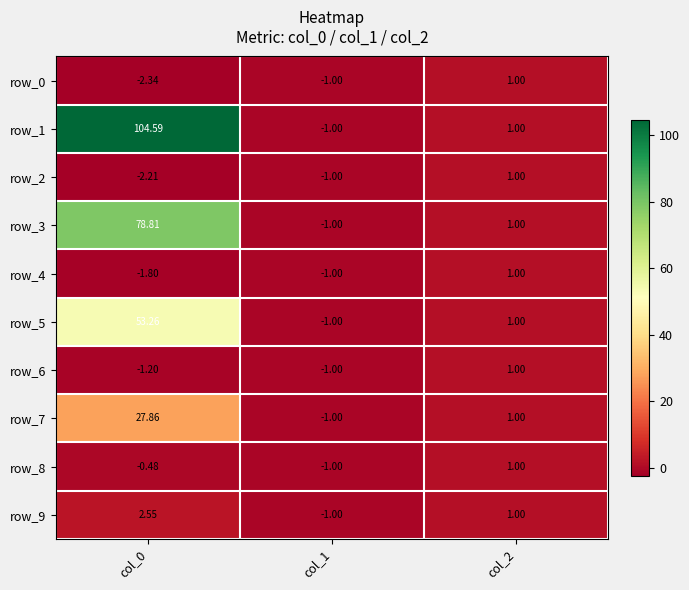

The value of row_6 at col_2 is 1.7. True or false?

False